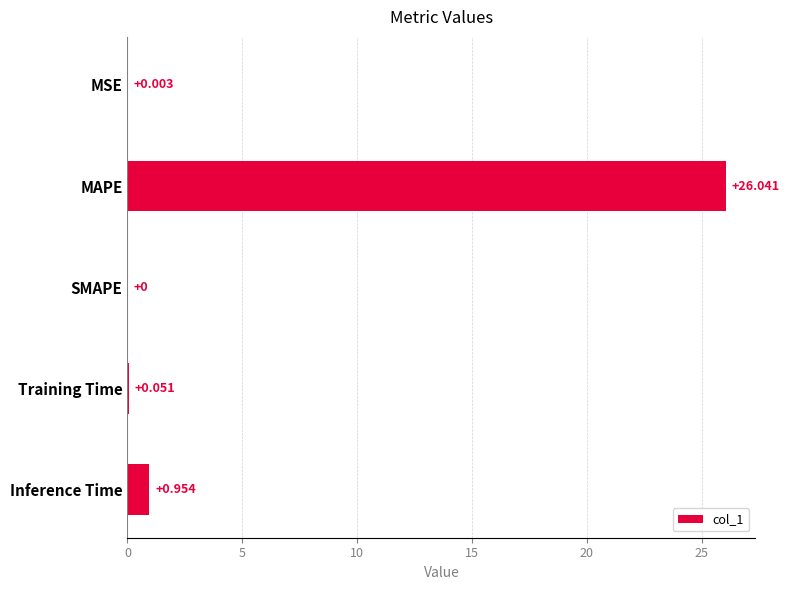

At which category does the chart reach its peak across all series?

MAPE